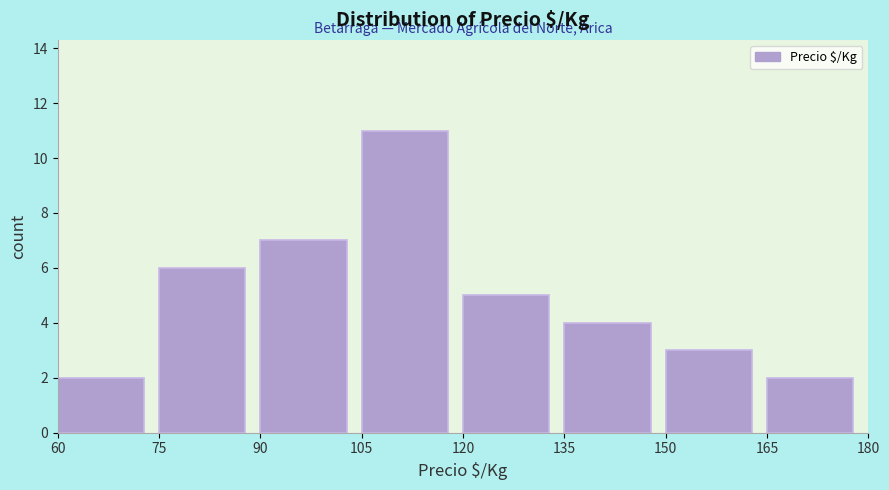

Reading left to right, list every bar in this chart as the range it spans on the x-axis followed by its height. The values are not printed on the chart, so give them approximately, as read against the axis.

60 to 75: 2
75 to 90: 6
90 to 105: 7
105 to 120: 11
120 to 135: 5
135 to 150: 4
150 to 165: 3
165 to 180: 2